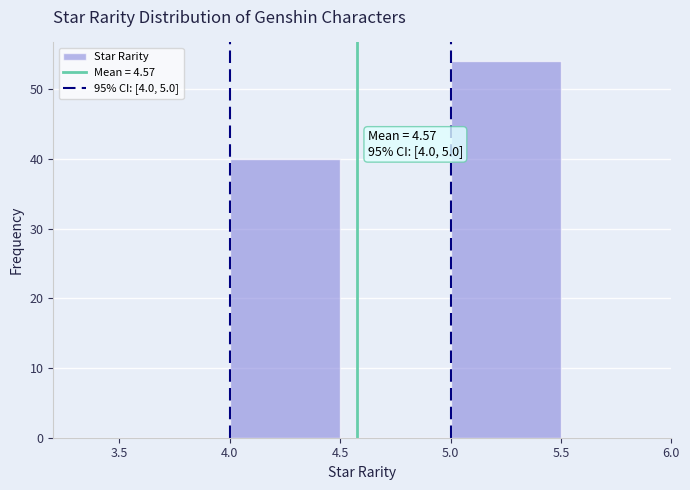

Which range on the x-axis has the tallest bar?

5.0 to 5.5